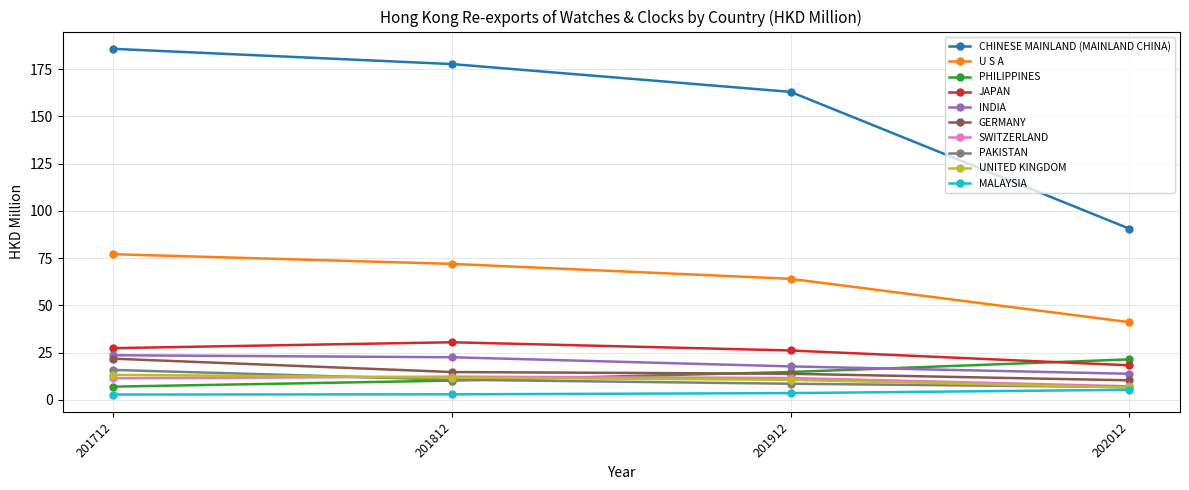

Which category has the highest value in the U S A series?

201712